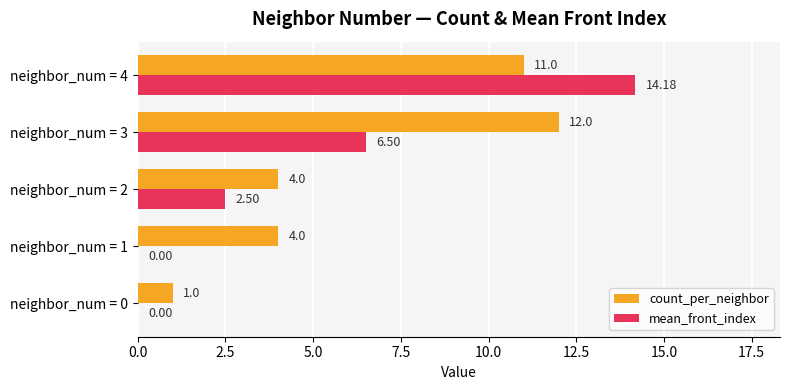

What is the total value across all series at neighbor_num = 2?

6.5